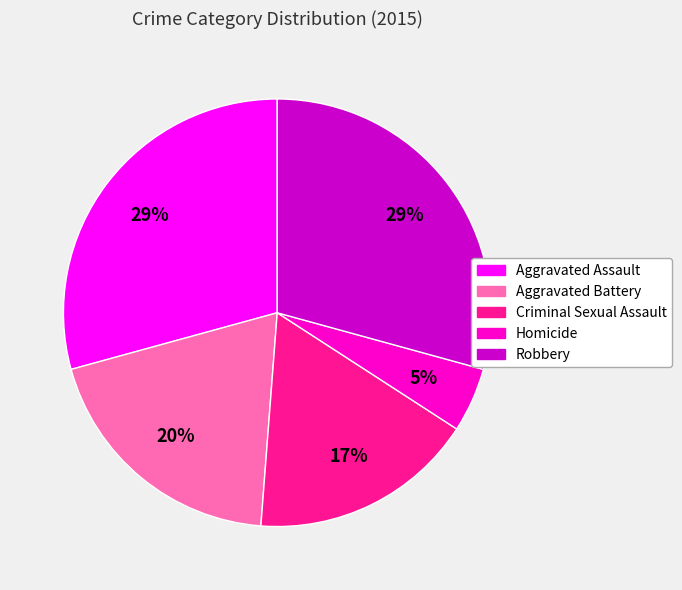

To the nearest percent, what is the average slice percentage?

20%